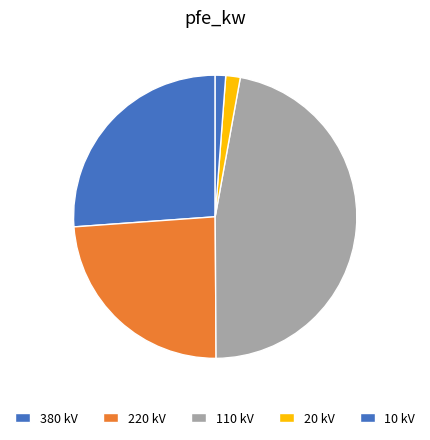

How many segments does this pie chart have?

5